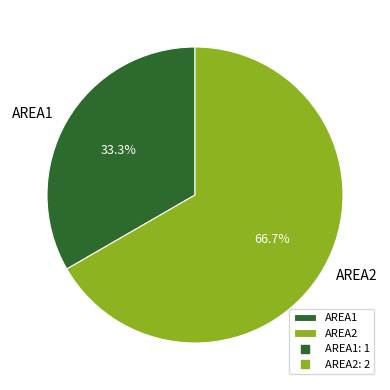

Combined, what portion of the pie is AREA2 and AREA1?

100.0%